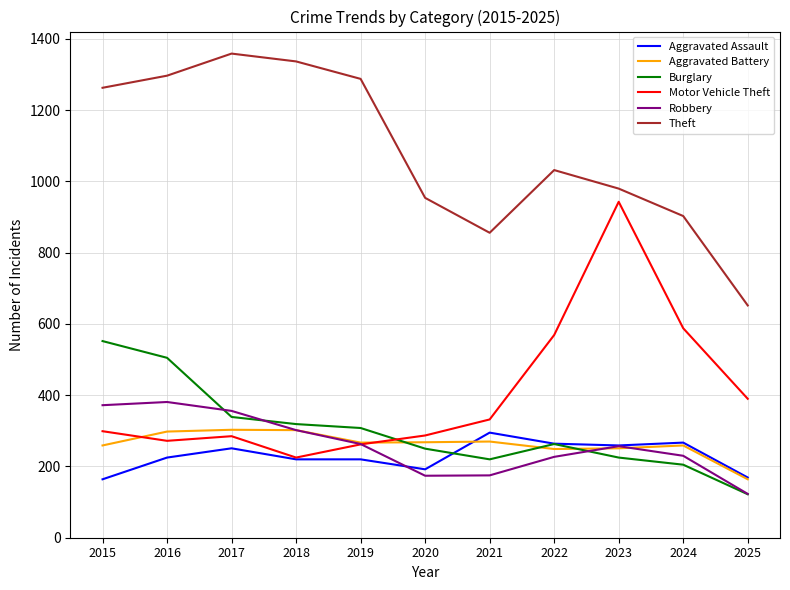

Where is Burglary nearest to the value 337?

2017